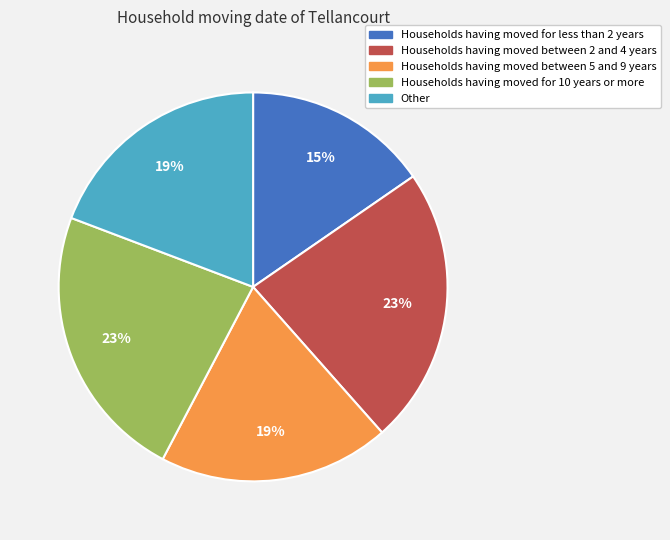

Is there any slice that represents more than half of the pie?

No